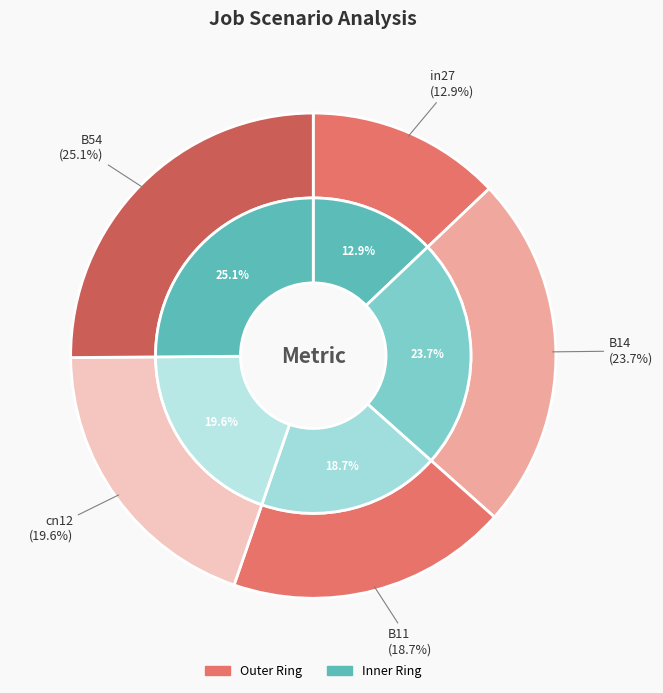

To the nearest percent, what percentage of the pie is in27?

13%